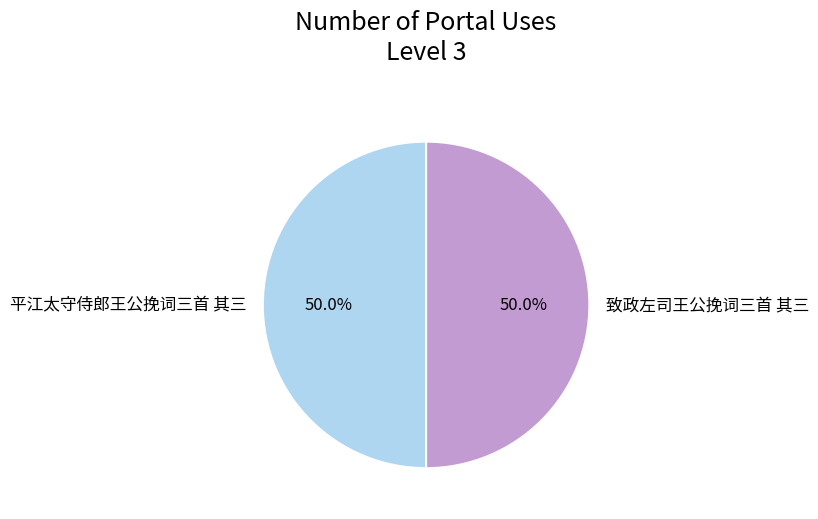

Approximately how many times larger is the value at 致政左司王公挽词三首 其三 compared to 平江太守侍郎王公挽词三首 其三?

1.0